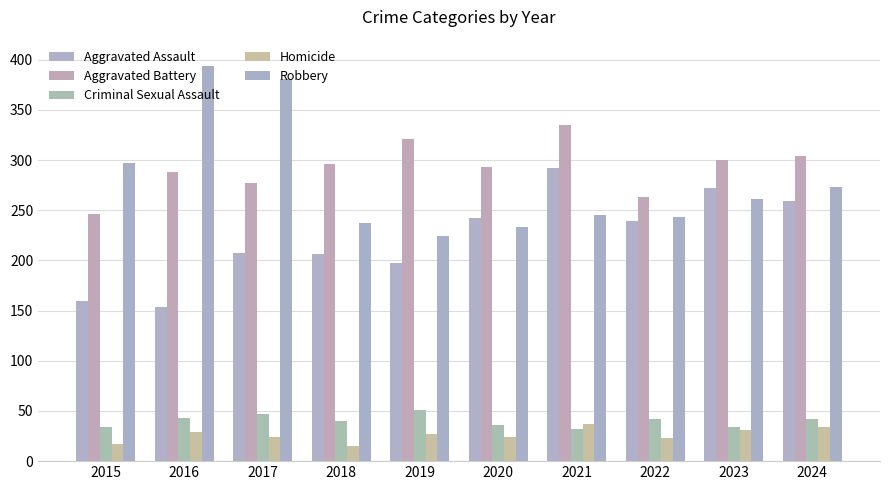

What is the highest value of the Robbery series?

394